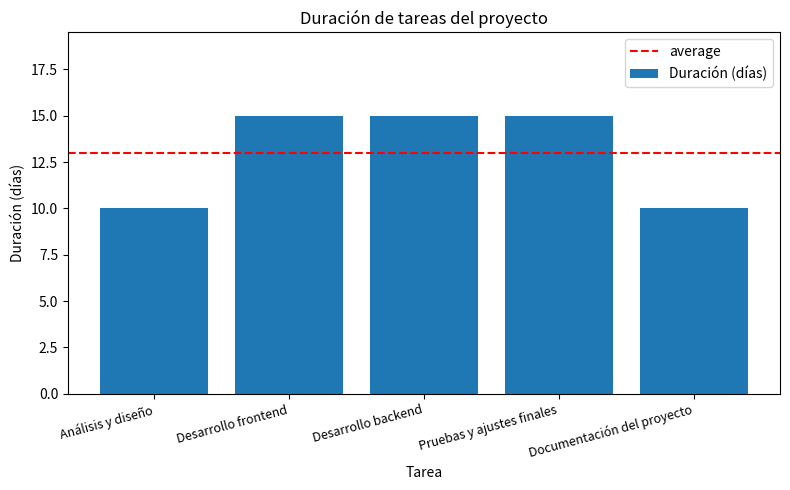

How many values are between 10 and 15?

5